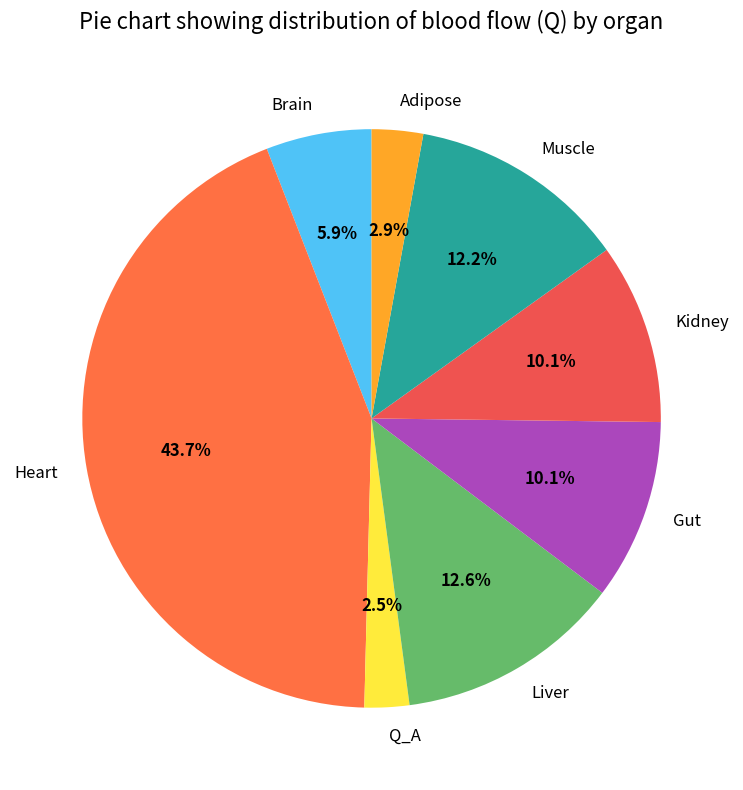

Is the sum of Heart and Q_A greater than half?

No